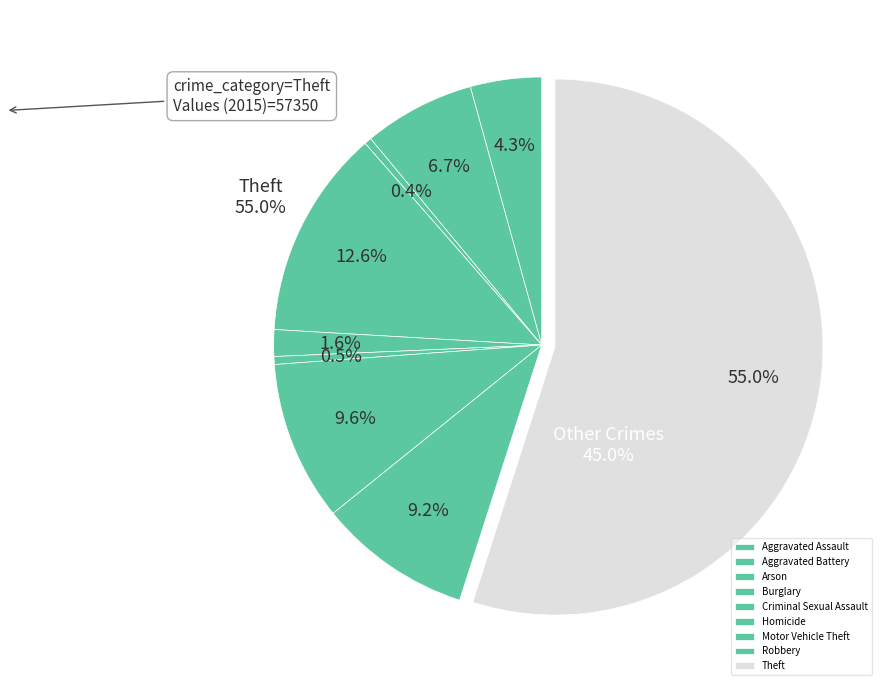

To the nearest percent, what percentage of the pie is Robbery?

9%